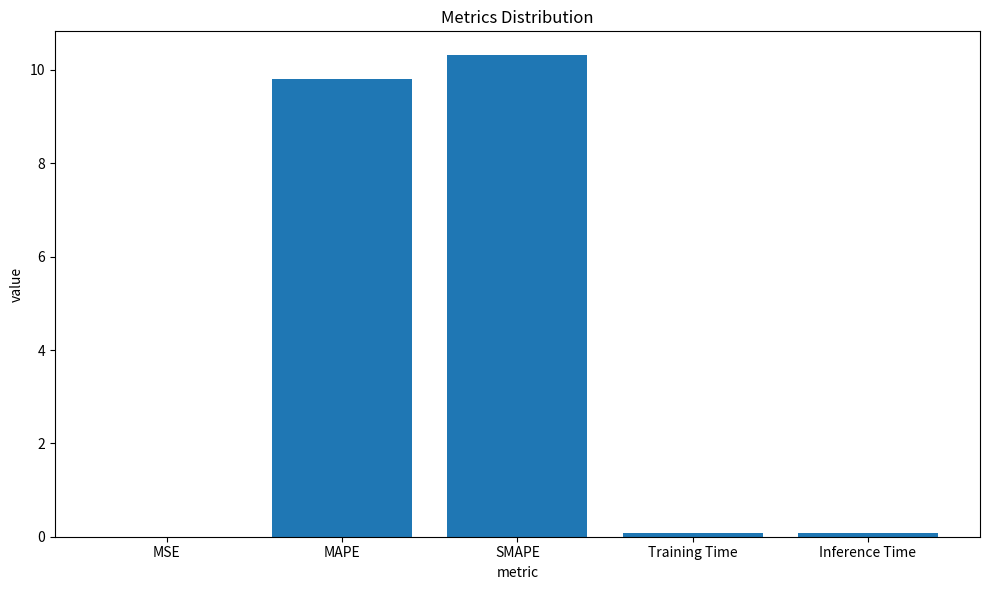

What is the difference between the values at MSE and MAPE?

9.8